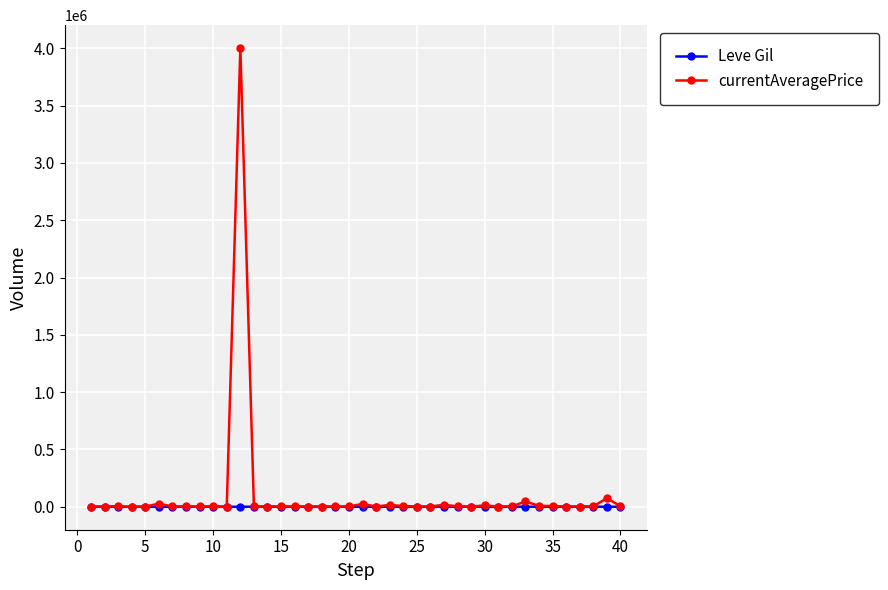

Count the number of data series in this chart.

2